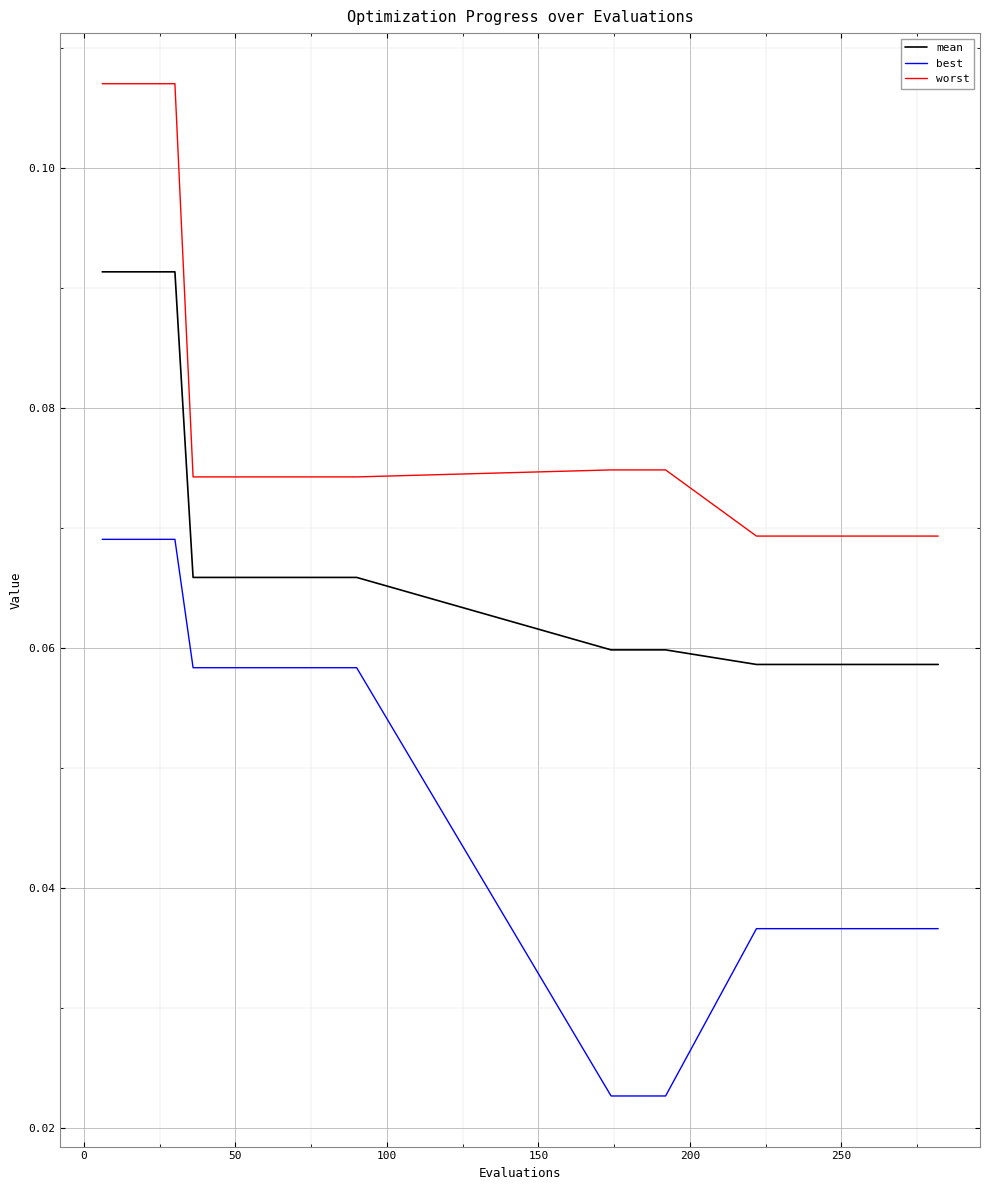

Which series has the largest total across all categories?

worst